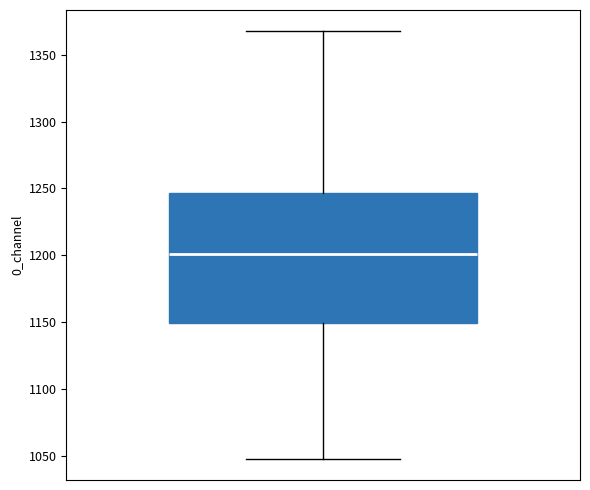

Read this box plot against the y-axis: the position of the median line, the range covered by the box, and the ends of both whiskers. The values are not printed on the chart, so give them approximately, as read against the axis.

median 1200, box 1150 to 1245, whiskers 1050 to 1370